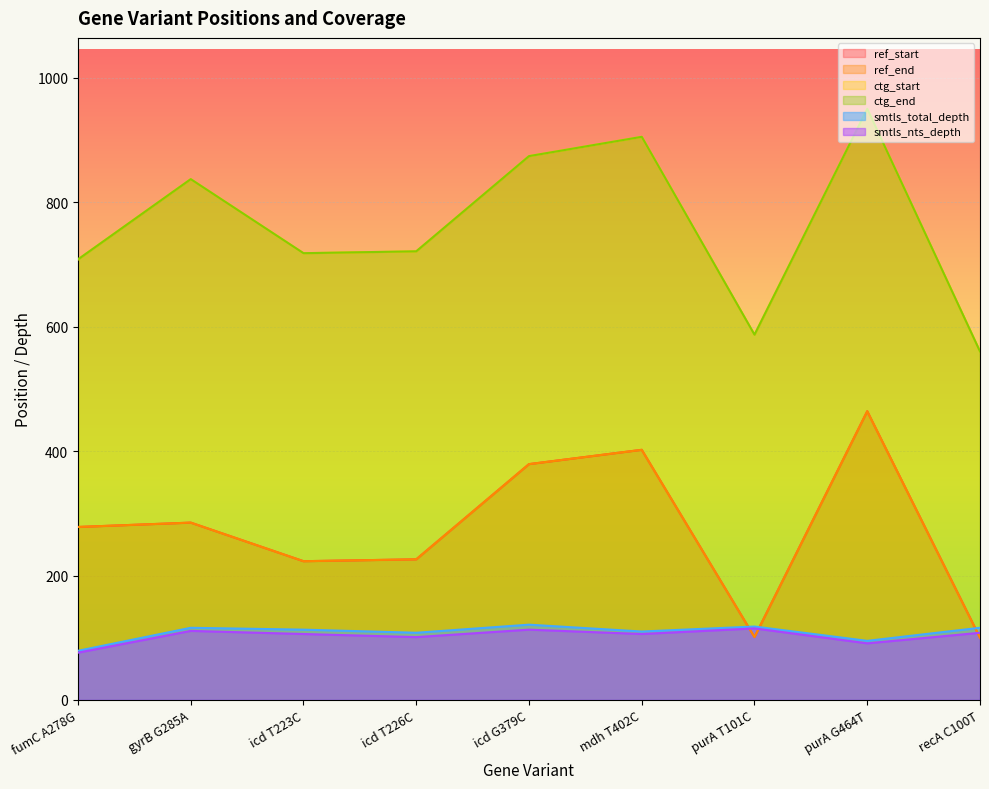

Read the smtls_nts_depth value at icd G379C, to the nearest 5.

115